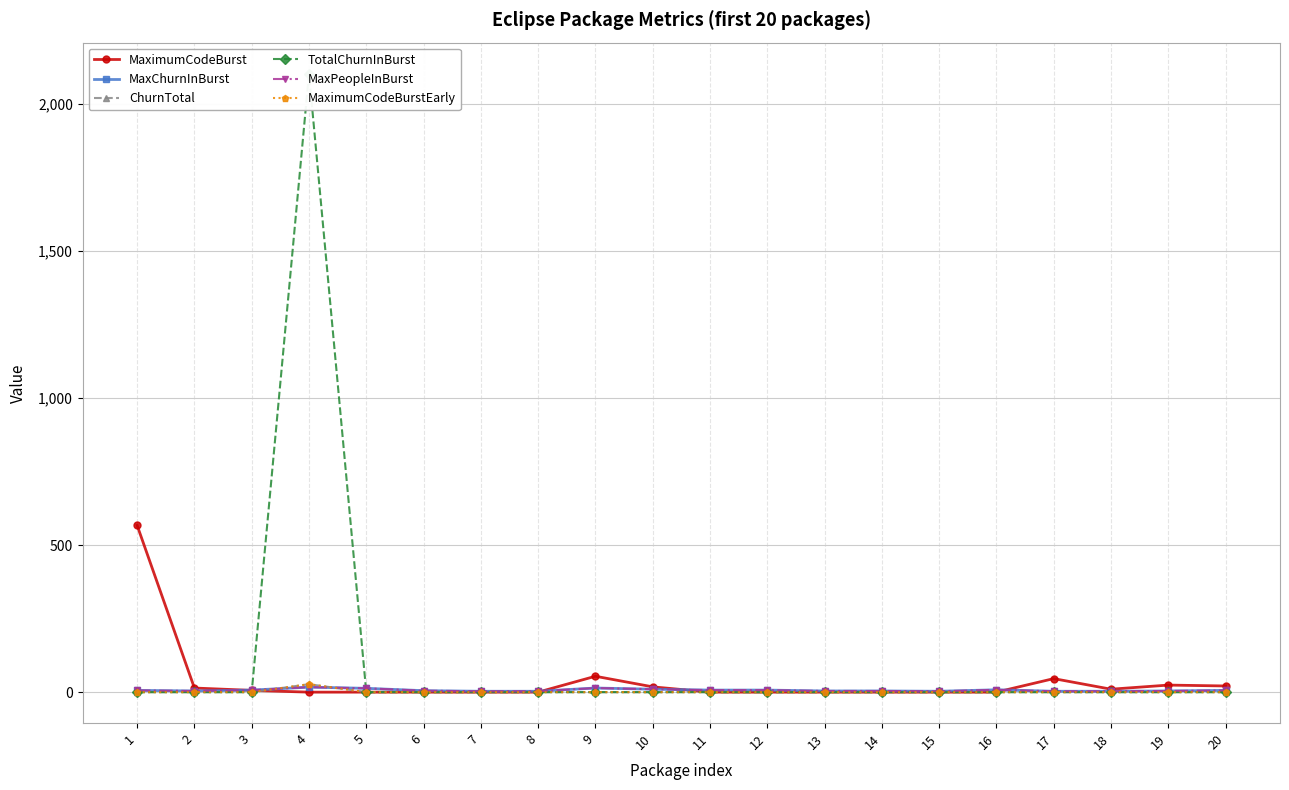

Where do ChurnTotal and MaximumCodeBurst first cross each other?

3 and 4